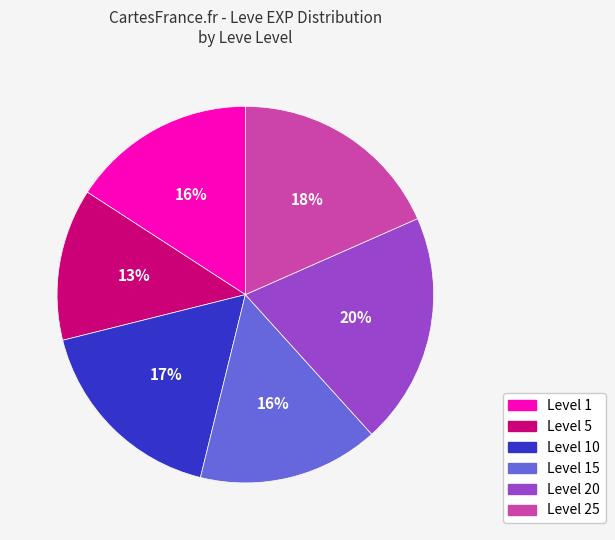

To the nearest percent, what is the difference between the largest and smallest slice percentages?

7%